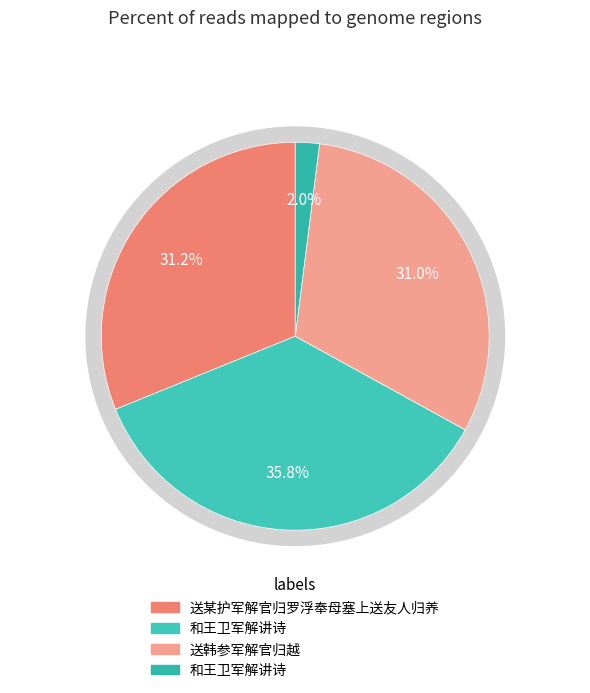

How much of the chart is everything except 送韩参军解官归越?

69.0%